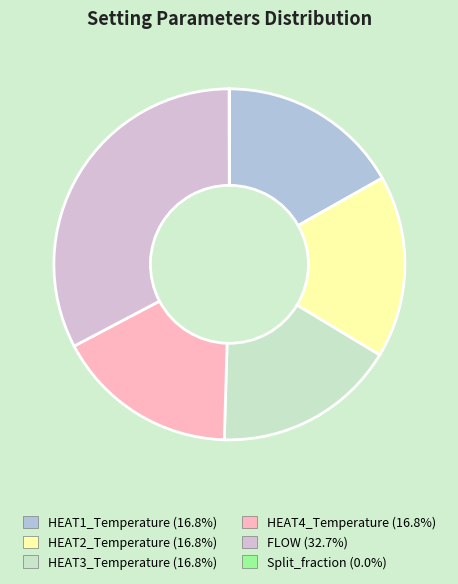

Approximately how many times larger is the value at HEAT2_Temperature compared to HEAT4_Temperature?

1.0